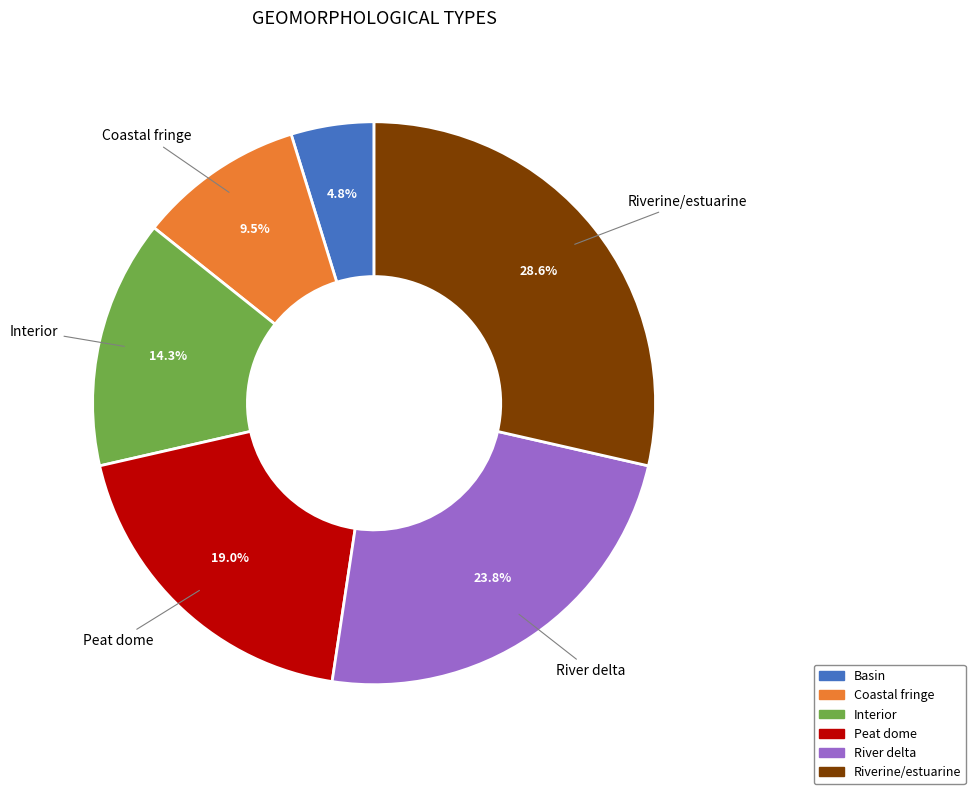

What percentage do Peat dome and Basin together represent?

23.8%